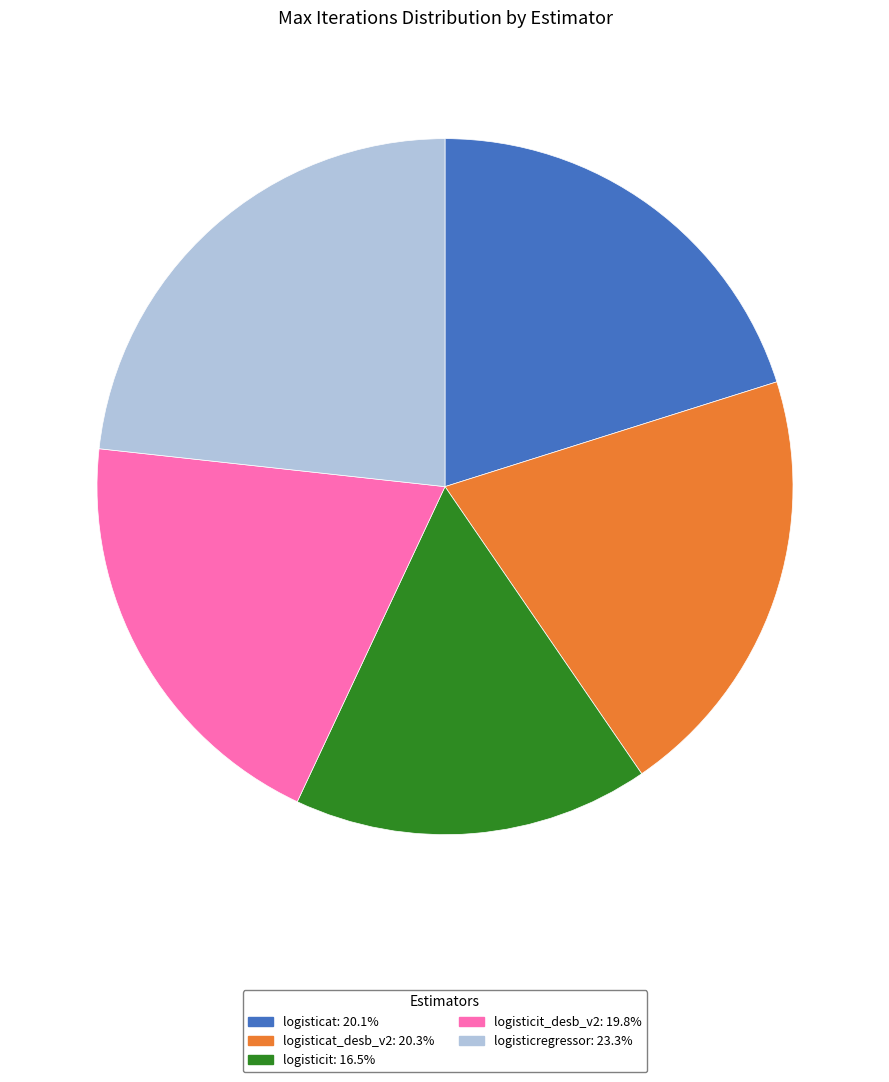

Is there any slice that represents more than half of the pie?

No